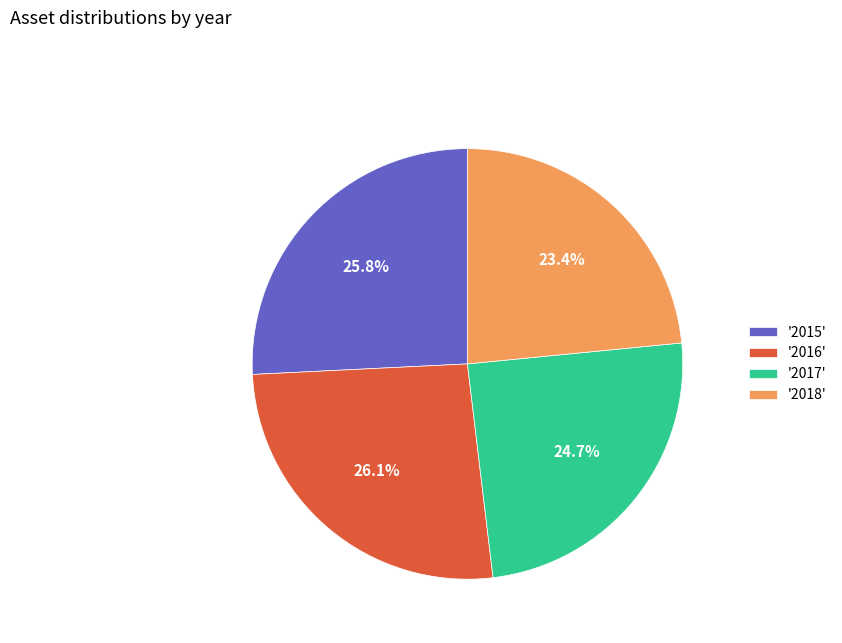

Is there any slice that represents more than half of the pie?

No